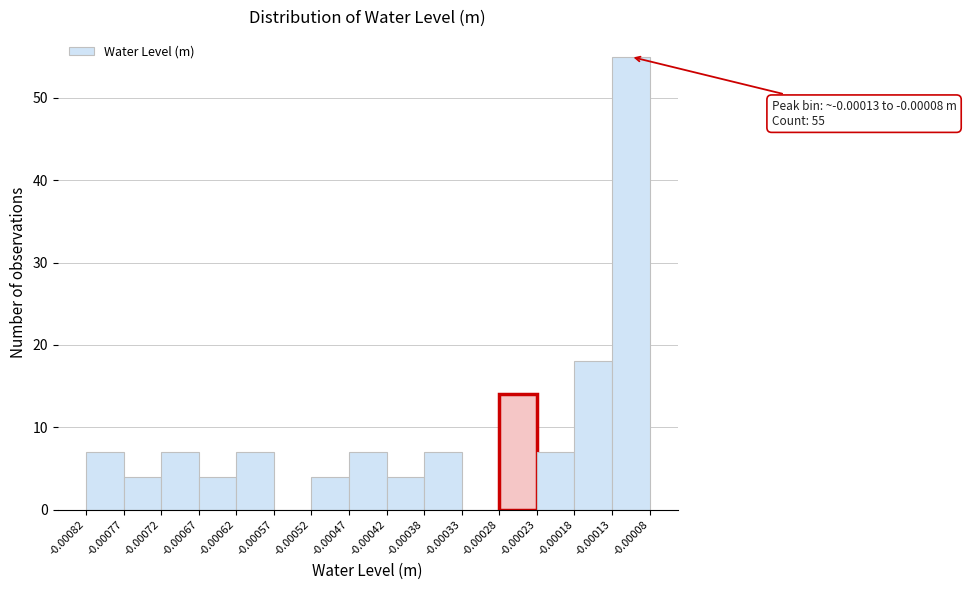

Which range on the x-axis has the tallest bar?

-0.00013 to -0.00008